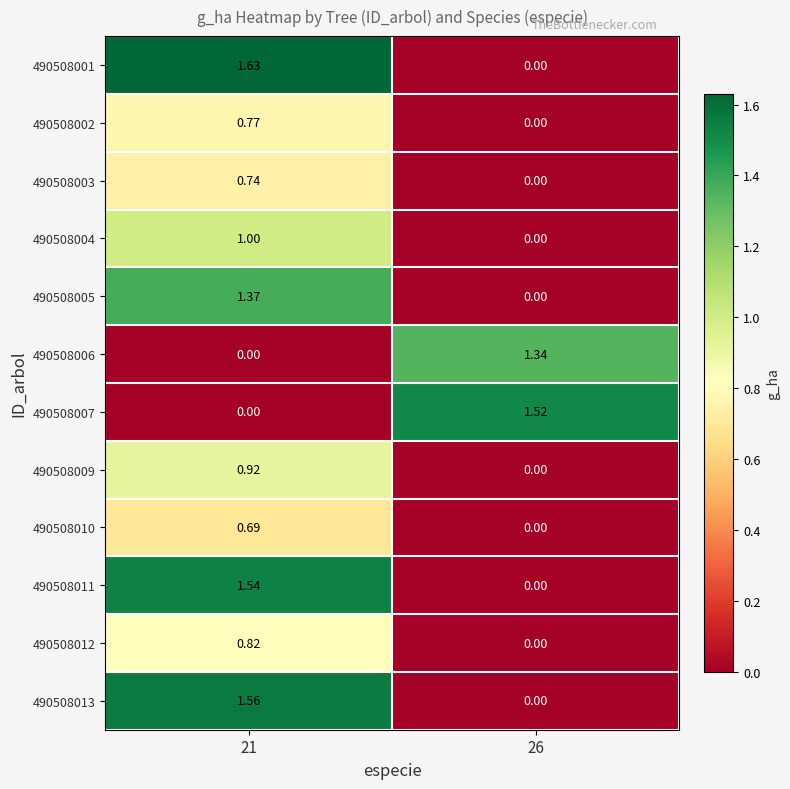

Is the value of 490508011 at 21 greater than the value of 490508003 at 26?

Yes